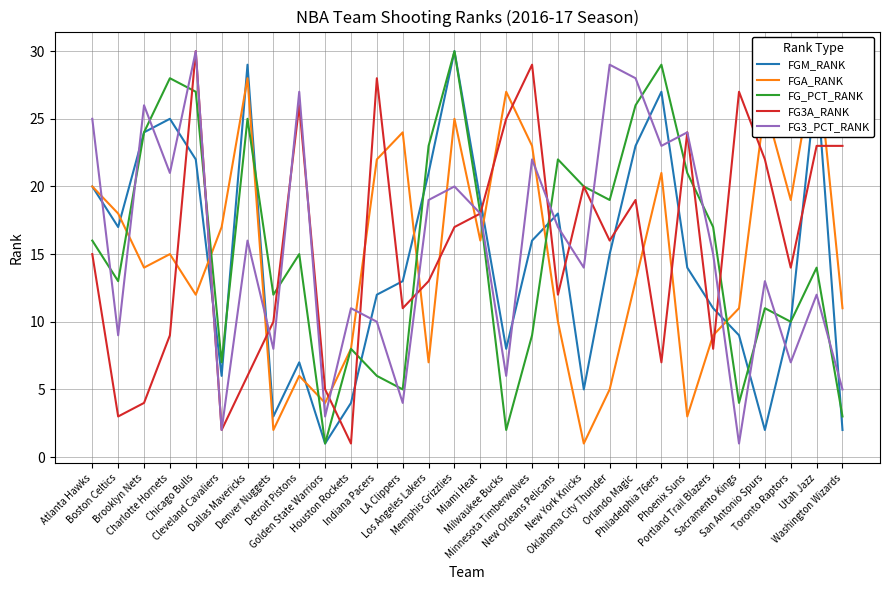

How many times do FG3A_RANK and FGM_RANK cross each other?

15